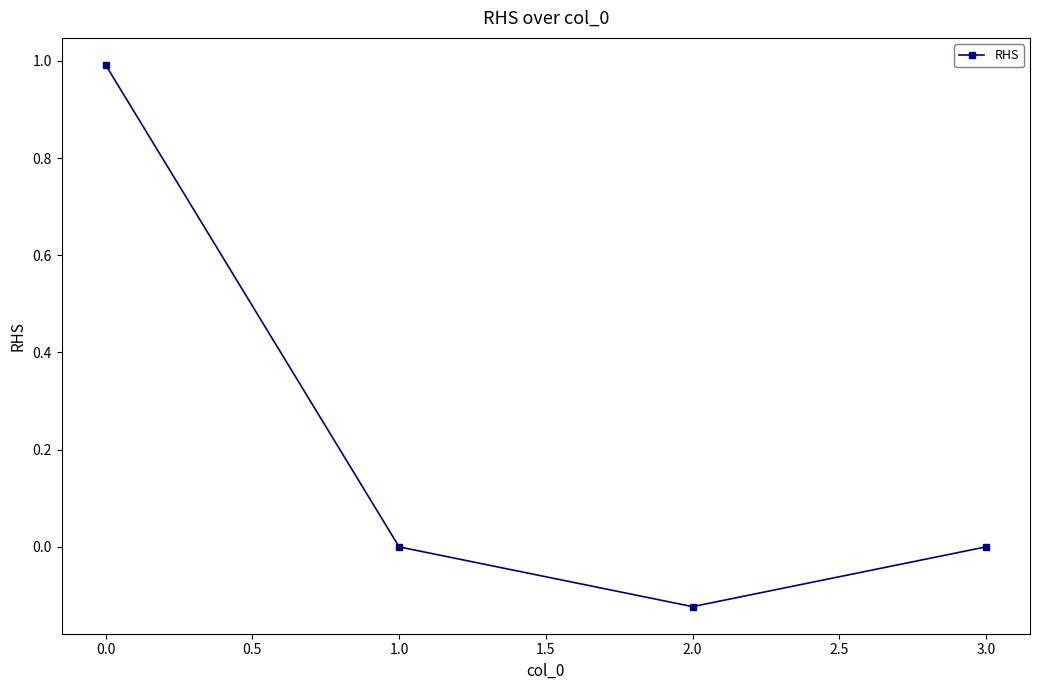

What is the greatest value displayed?

1.0